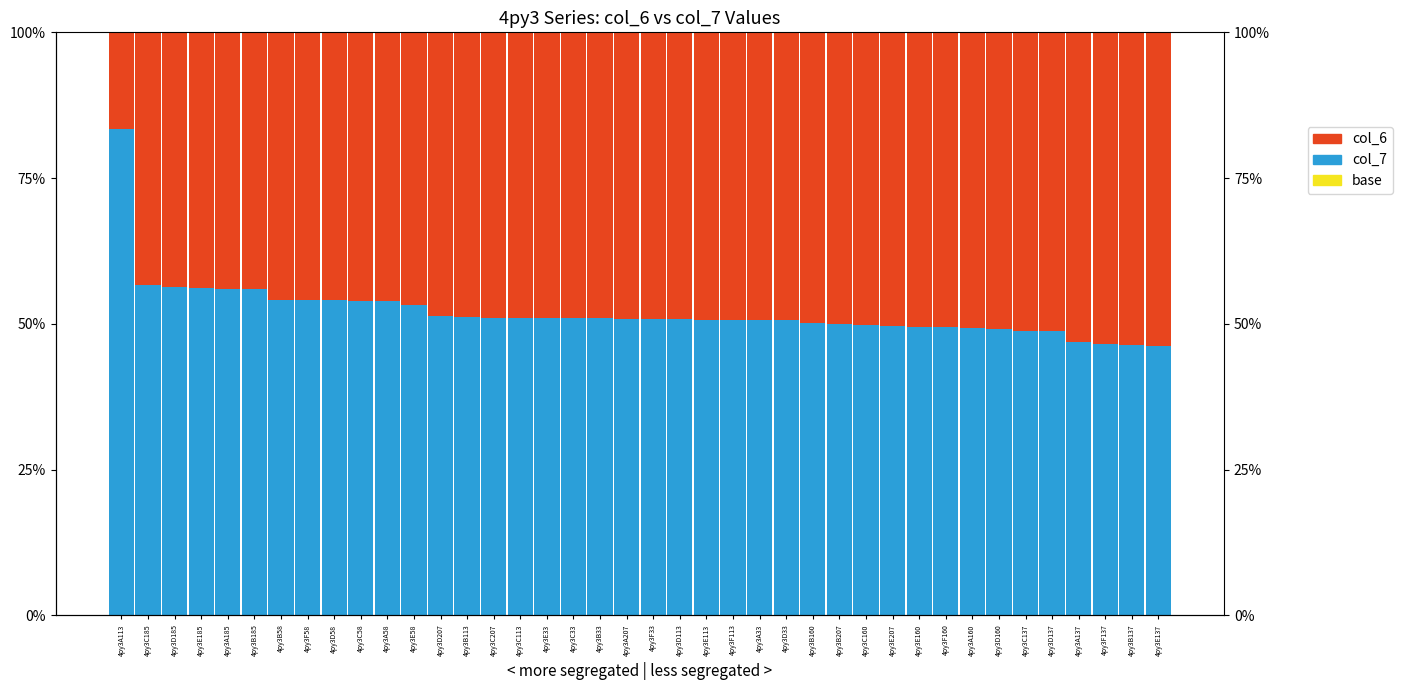

Is it true that col_6 equals 0.2 at 4py3A160?

False